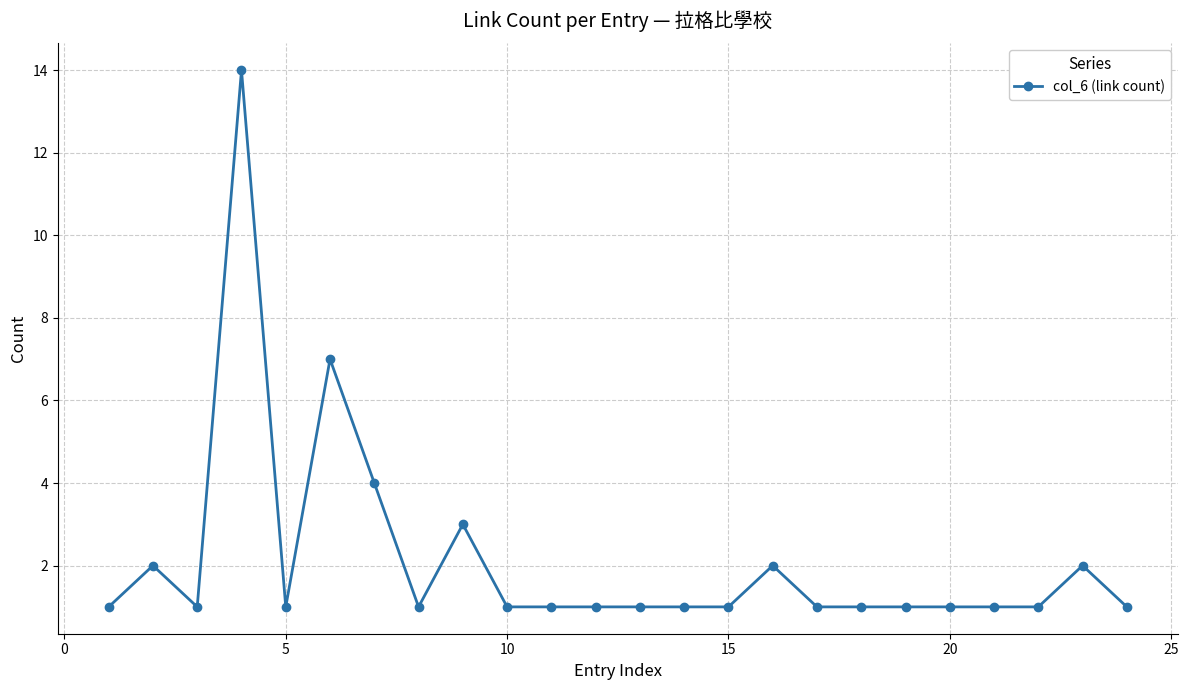

What is the minimum value shown in the chart?

1